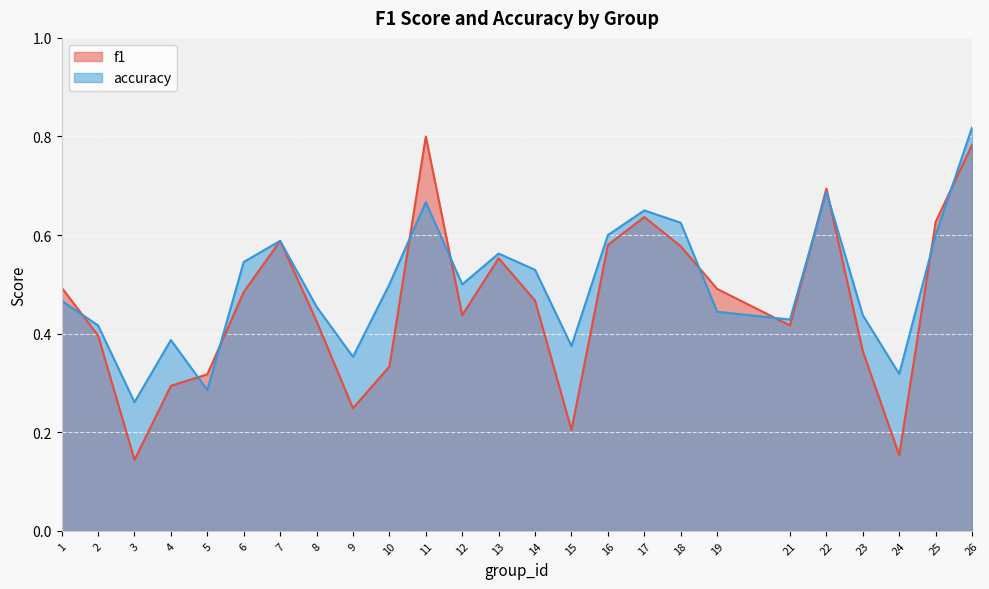

How many interior local peaks does the accuracy series have?

6